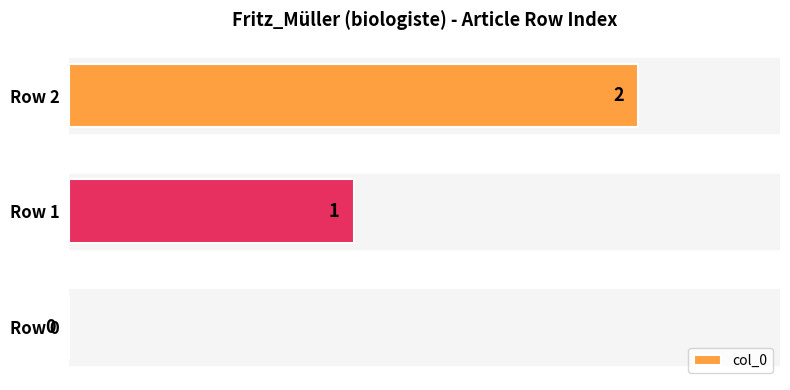

Which category has the highest value across all series?

Row 2